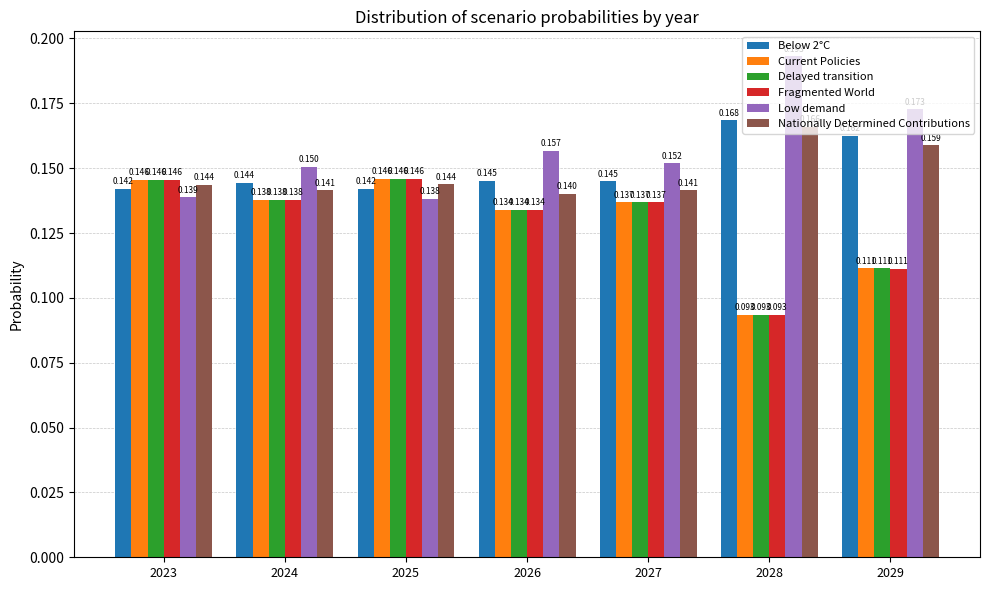

Which series has the largest range (max minus min)?

Low demand